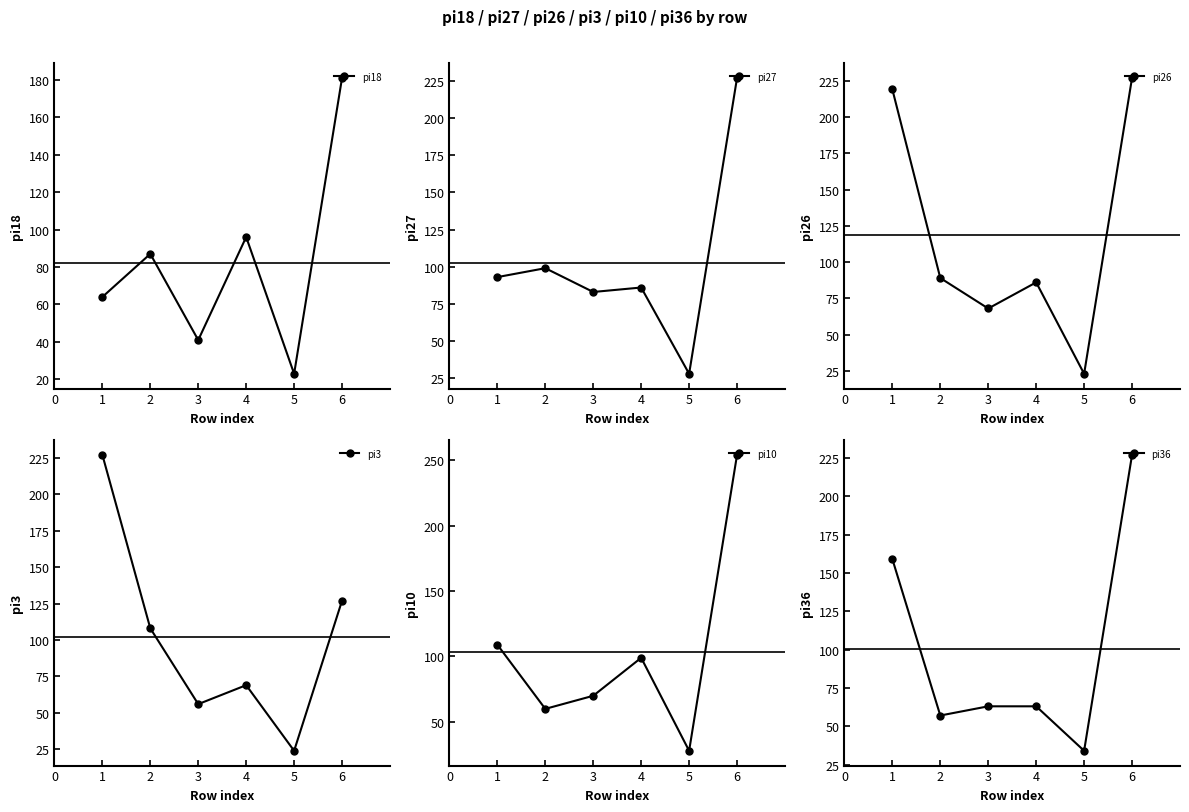

At which category does pi18 reach its first local valley?

3